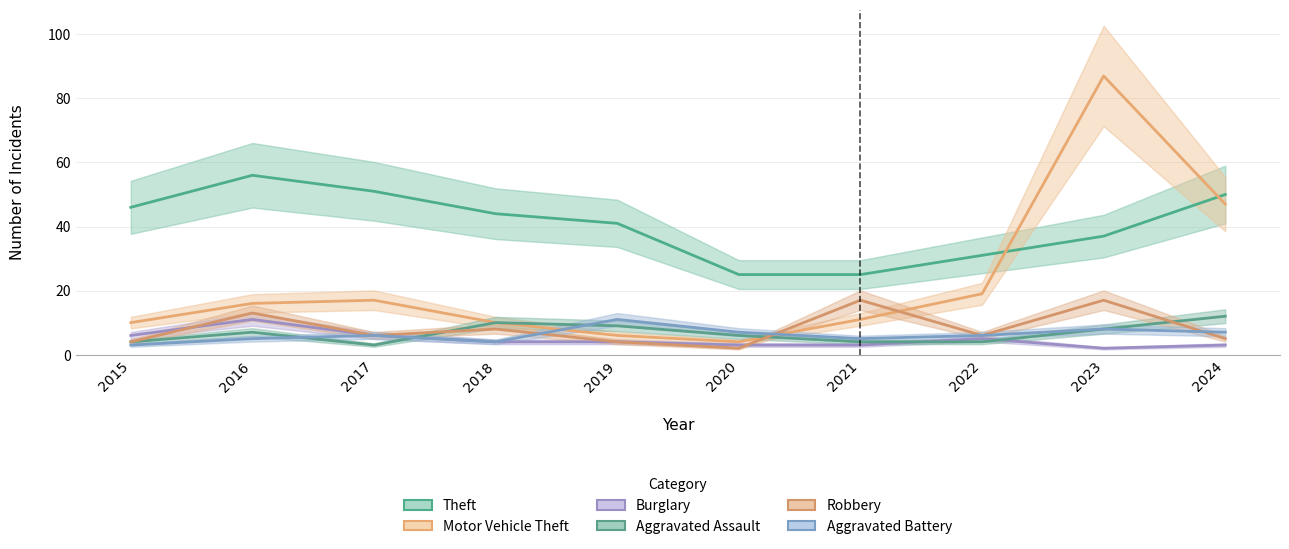

What is the spread (max minus min) of values at 2016?

51